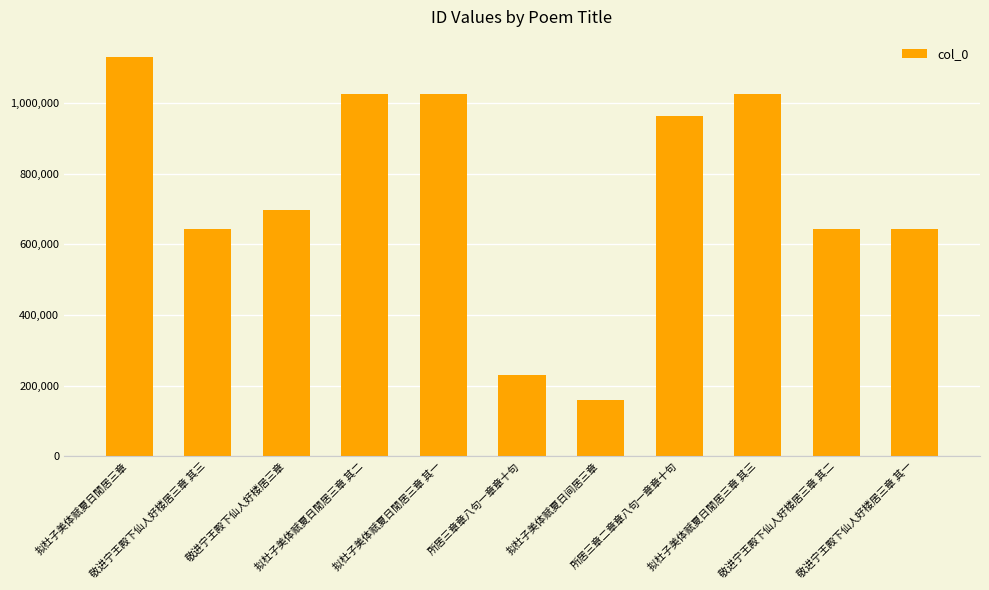

What is the label of the 8th bar from the right?

拟杜子美体赋夏日閒居三章 其二